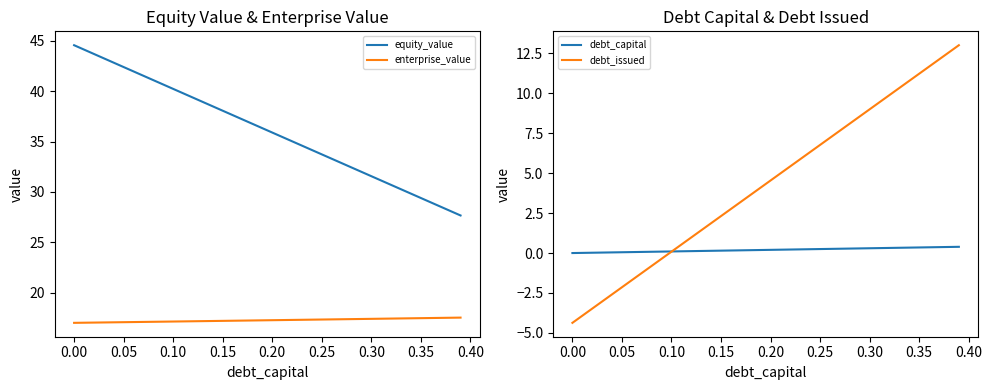

What is the lowest value of the equity_value series?

27.7